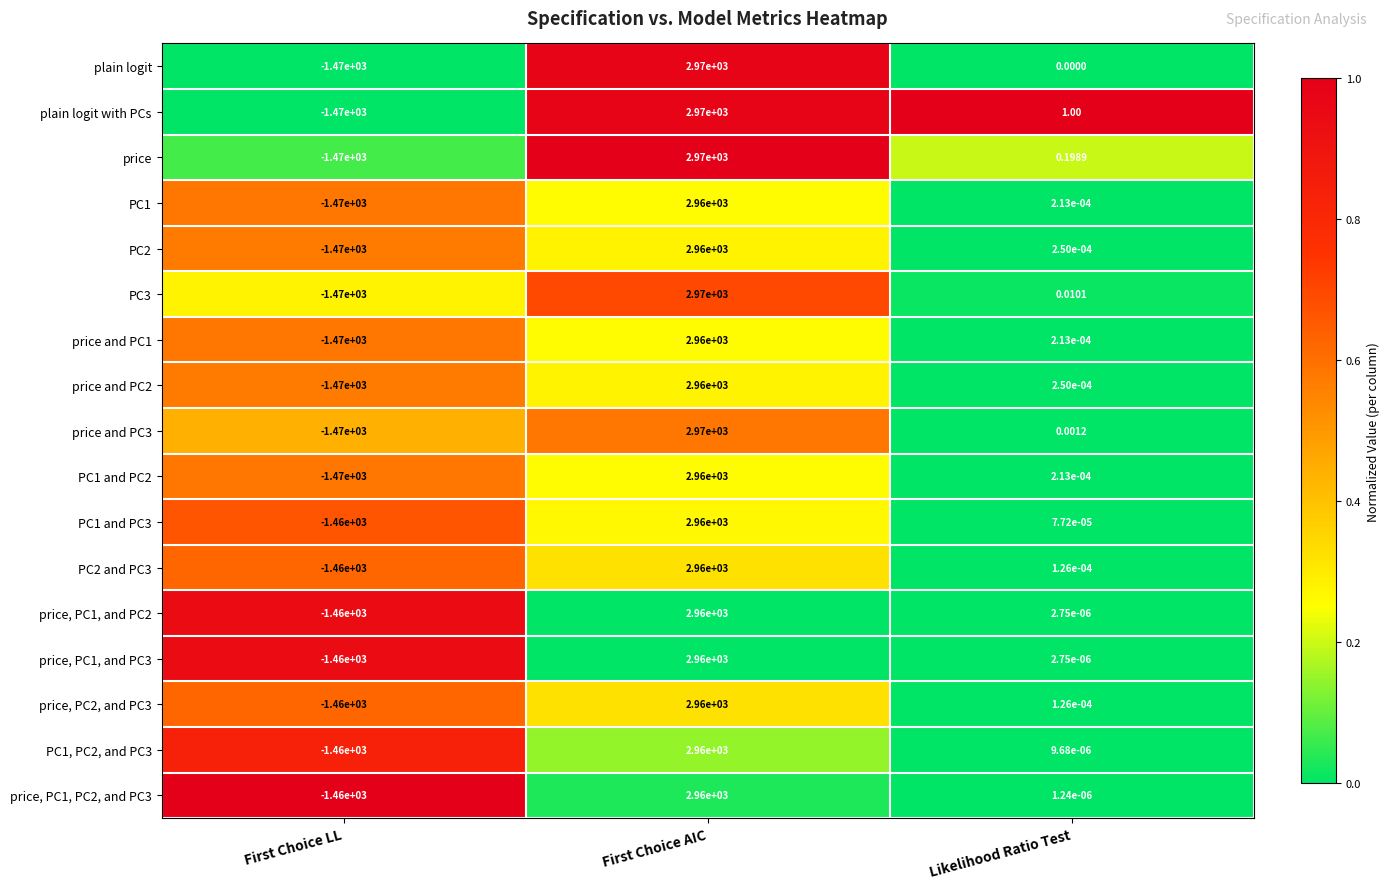

Which category has the highest value in the PC1 and PC2 series?

First Choice AIC